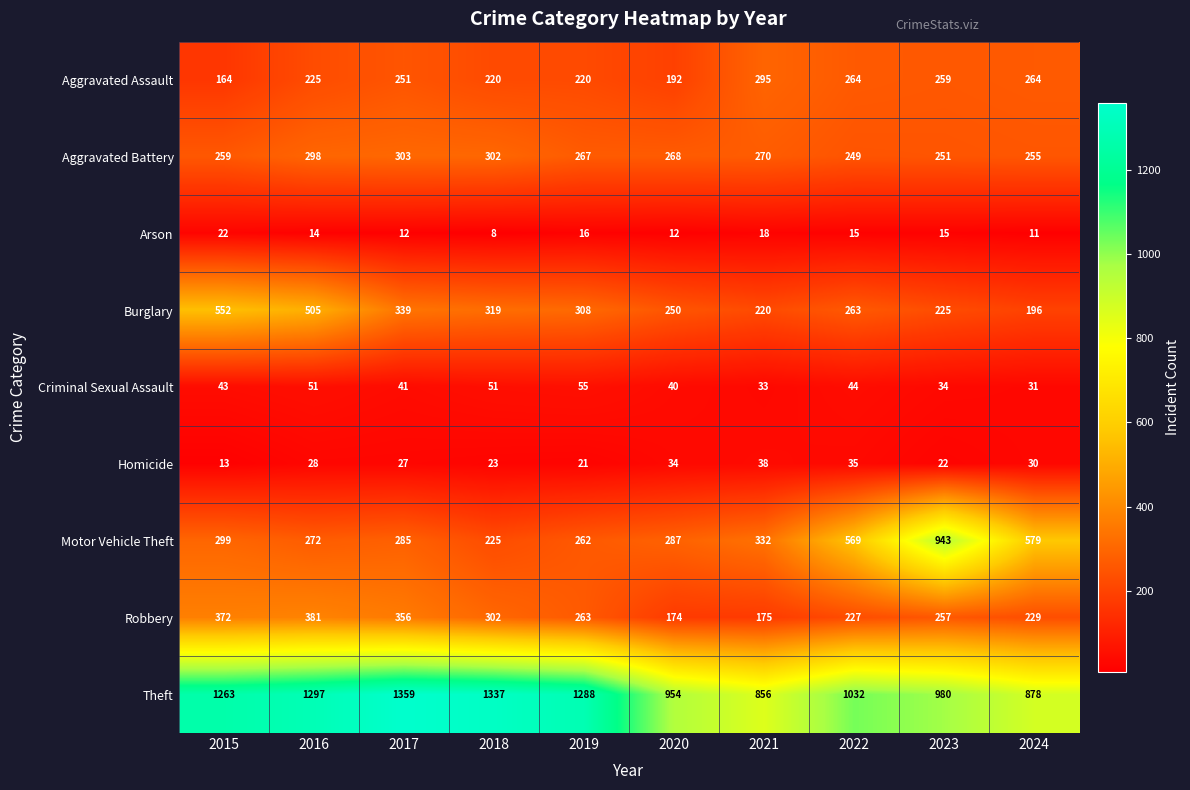

Which series changed the most between 2018 and 2023?

Motor Vehicle Theft